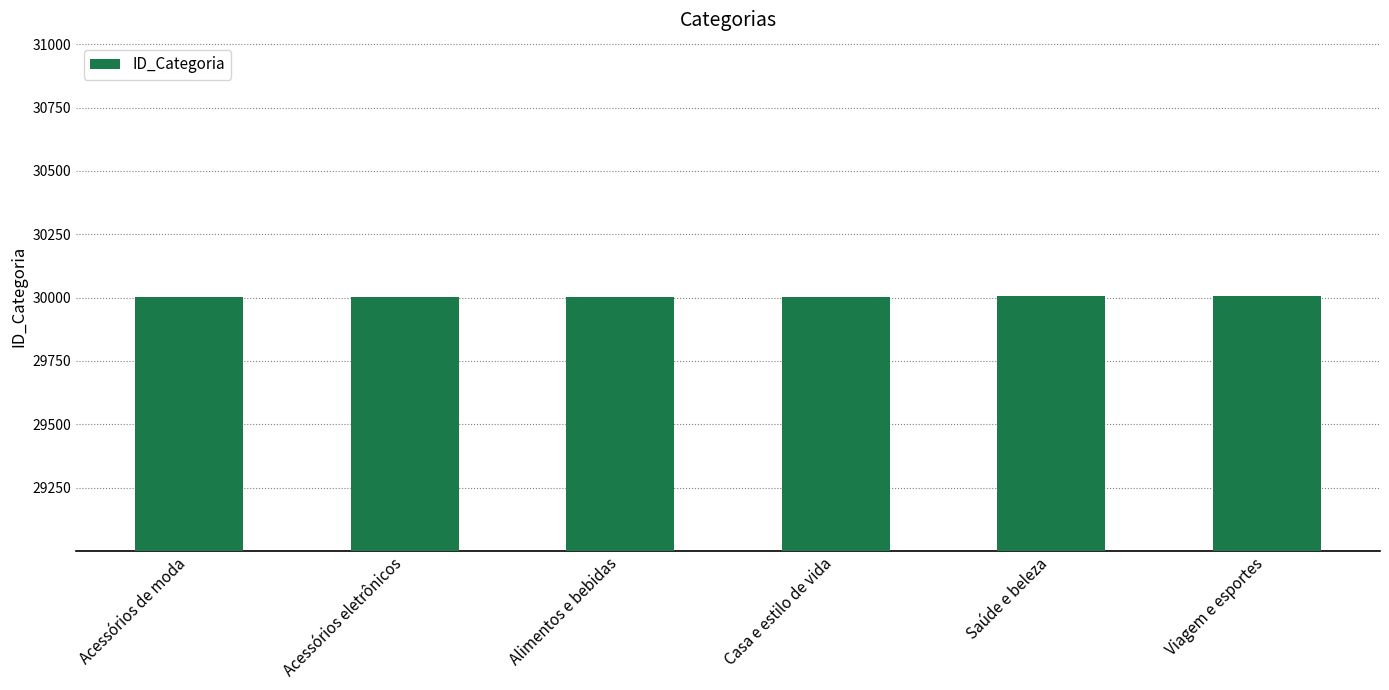

Approximately how many times larger is the value at Acessórios de moda compared to Alimentos e bebidas?

1.0